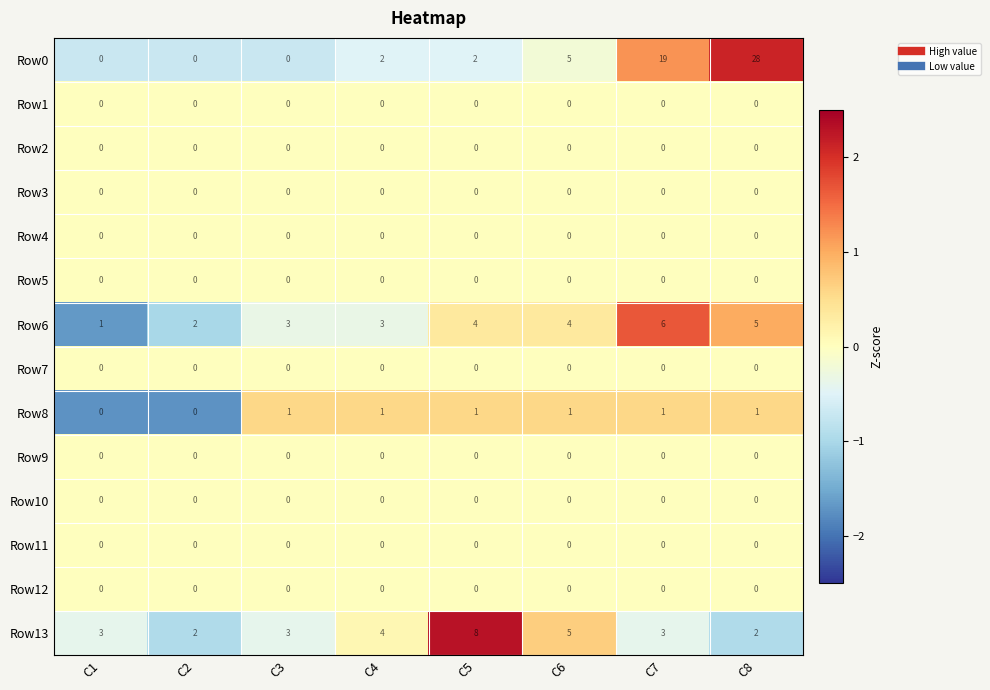

What is the greatest value displayed?

28